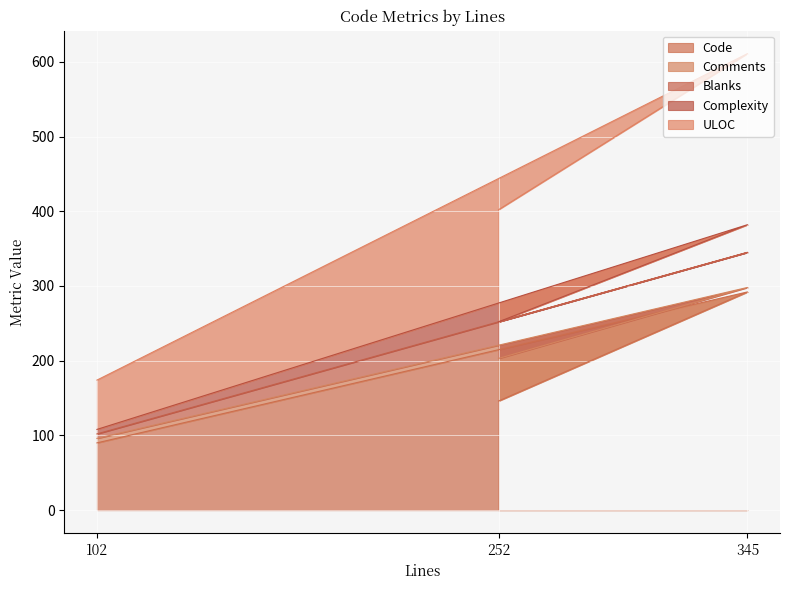

Which series has the largest range (max minus min)?

Code